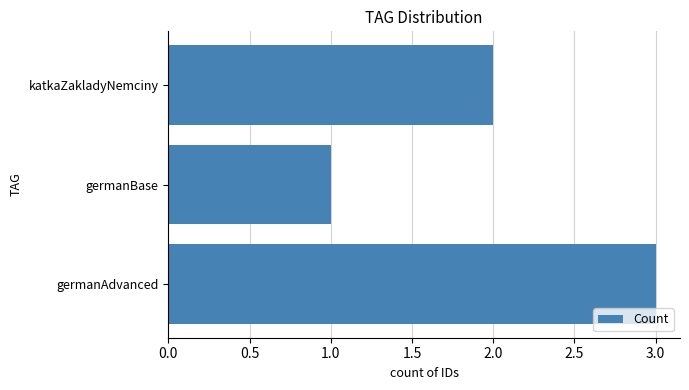

At which category does the chart reach its minimum across all series?

germanBase